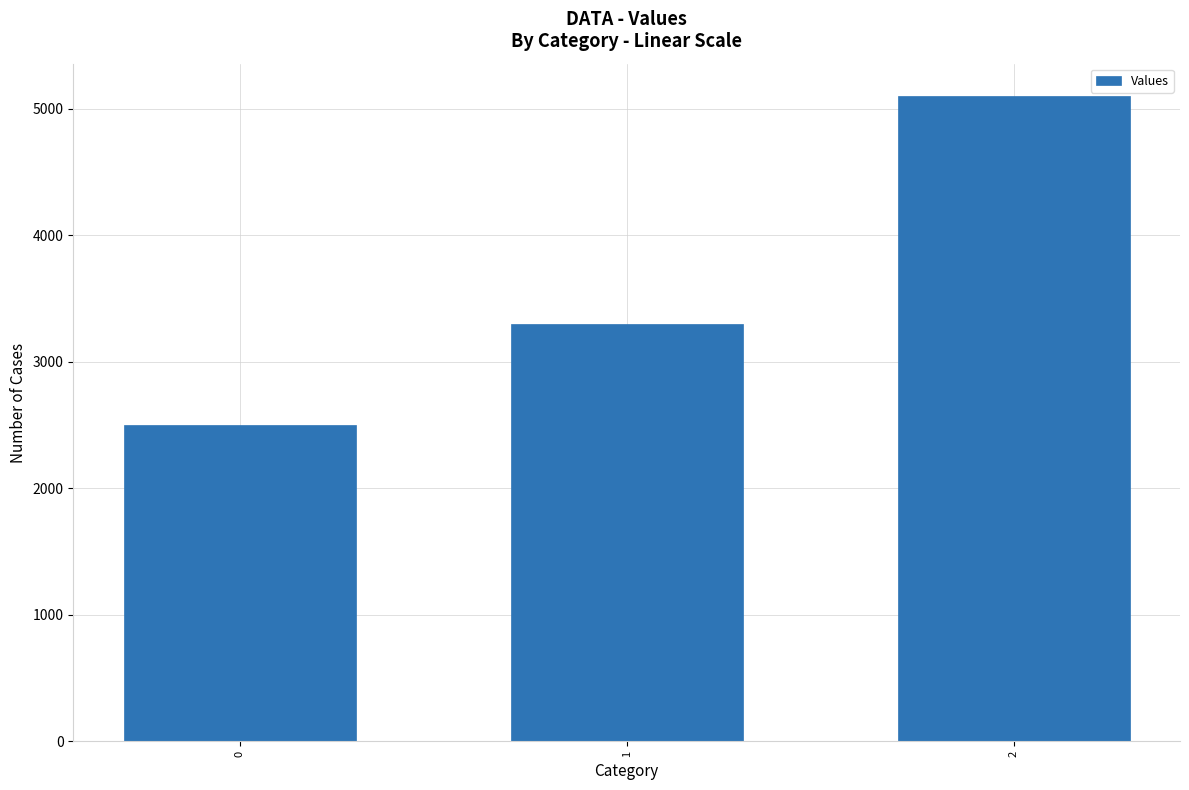

How many values are between 2500 and 5100?

3